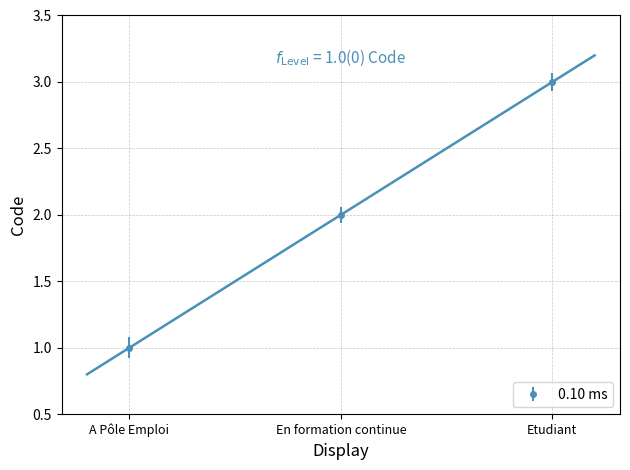

What value does the data have at A Pôle Emploi?

1